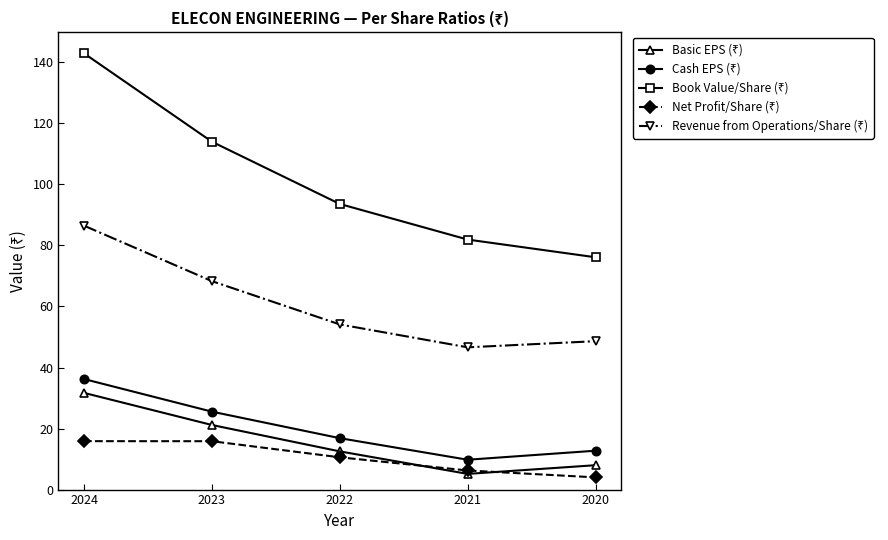

At which category is the sum across all series the highest?

2024